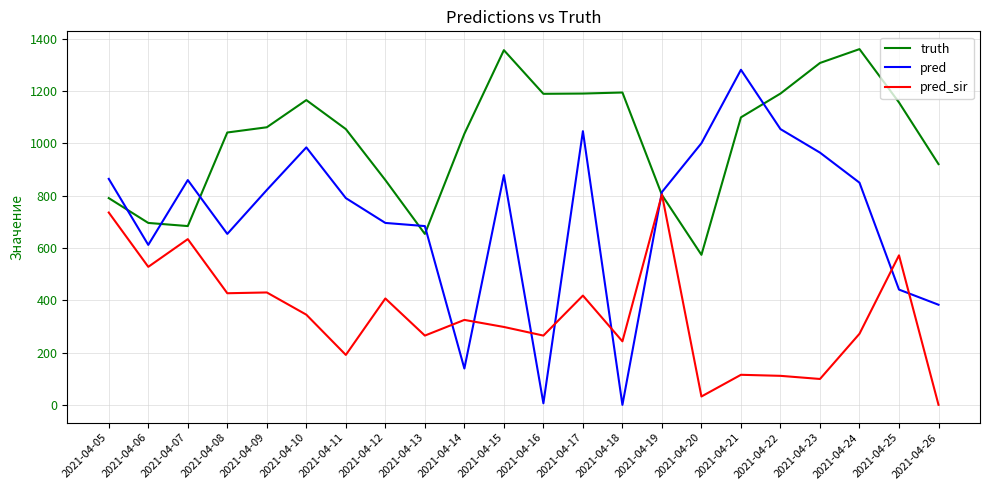

Where is the first local minimum for pred_sir?

2021-04-06